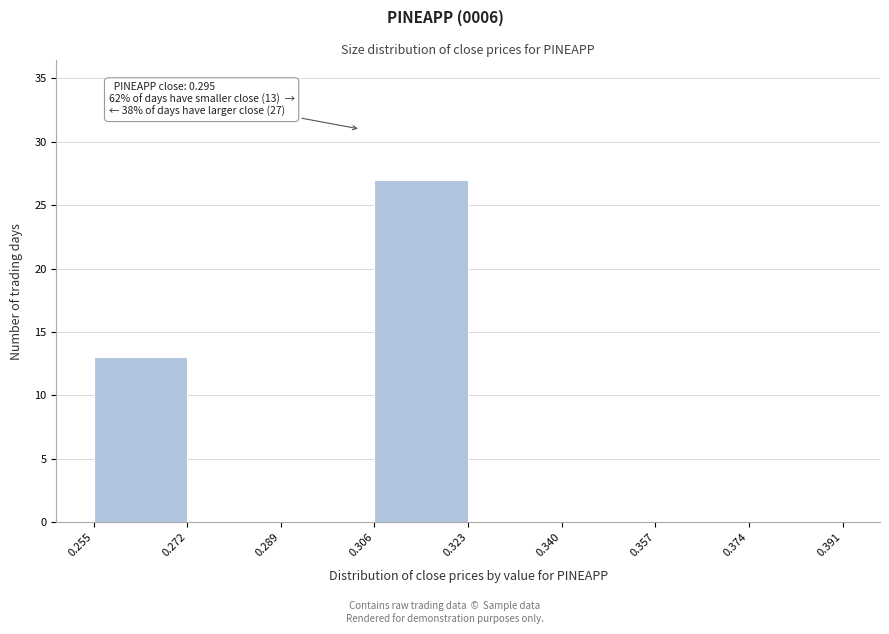

Which range on the x-axis has the tallest bar?

0.306 to 0.323